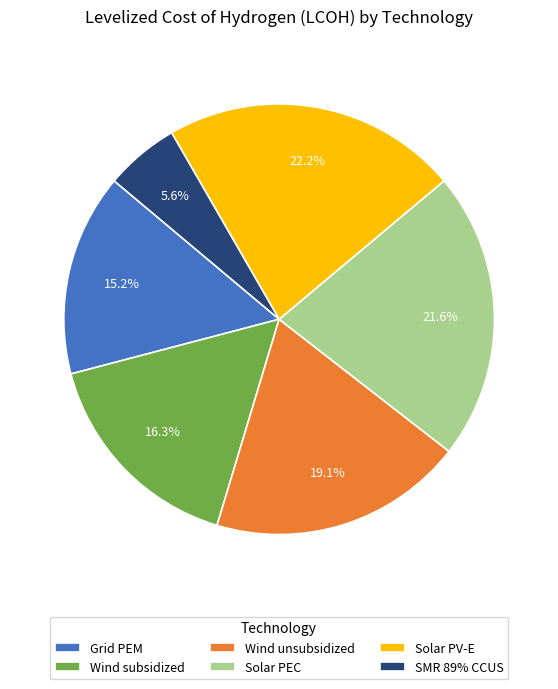

Which category has the biggest portion of the pie?

Solar PV-E